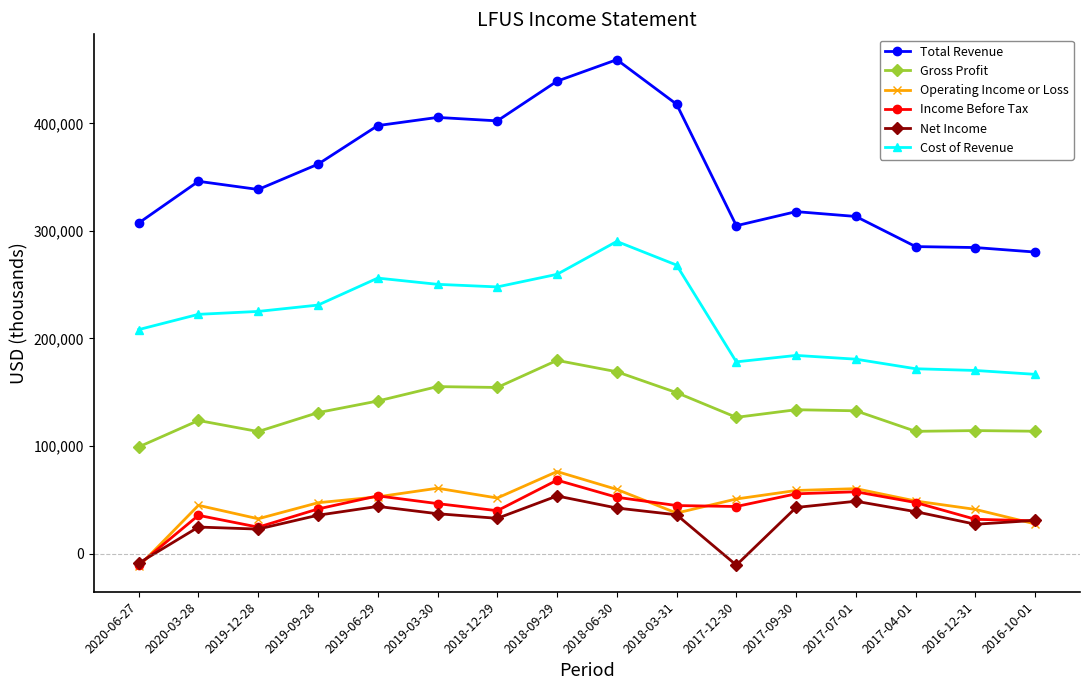

Which category has the lowest value in the Income Before Tax series?

2020-06-27